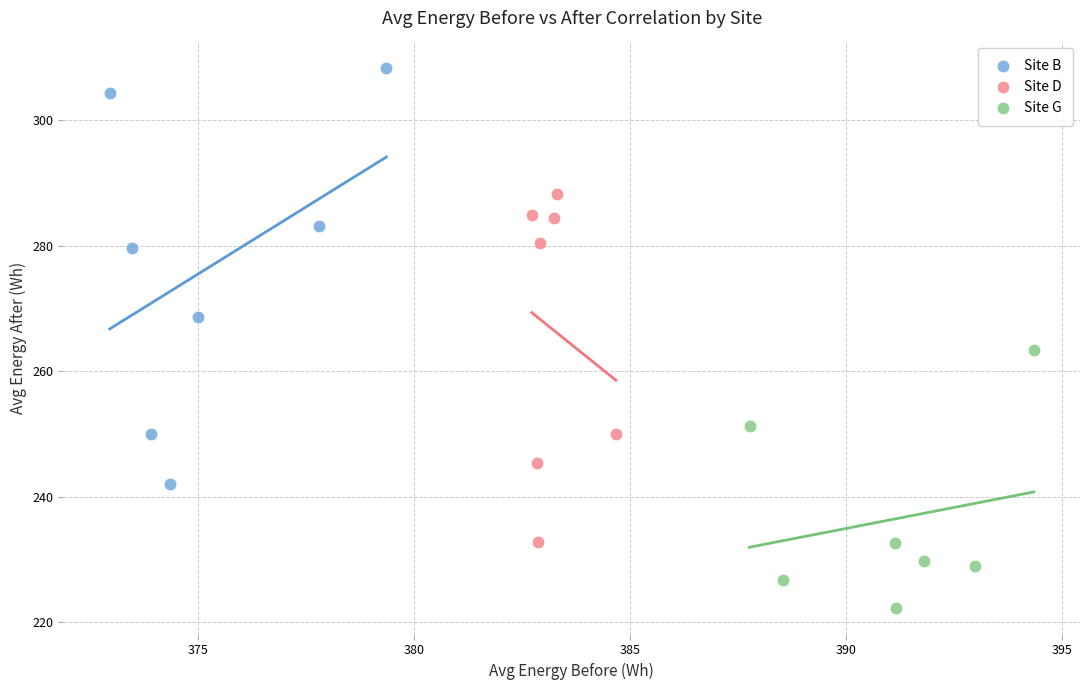

What are all the series names shown in the legend?

Site B, Site D, Site G